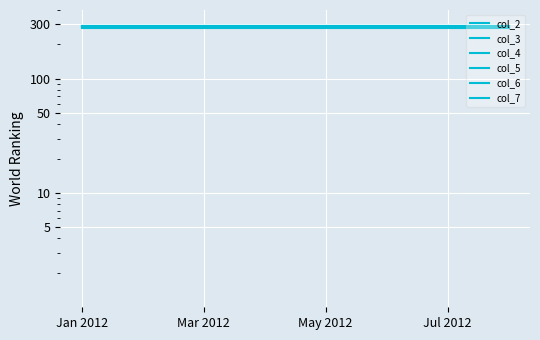

True or false: col_4 and col_7 intersect in this chart.

False